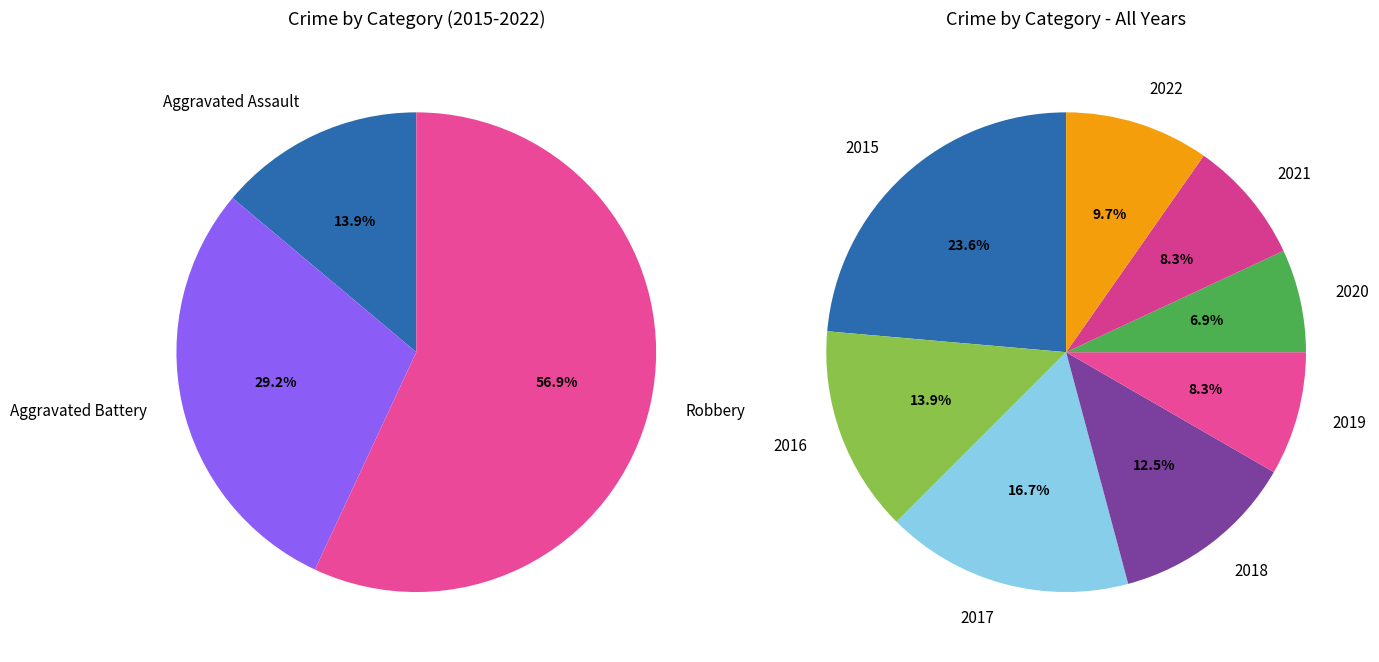

Rank the series by their average value, from highest to lowest.

Robbery, Aggravated Battery, Aggravated Assault